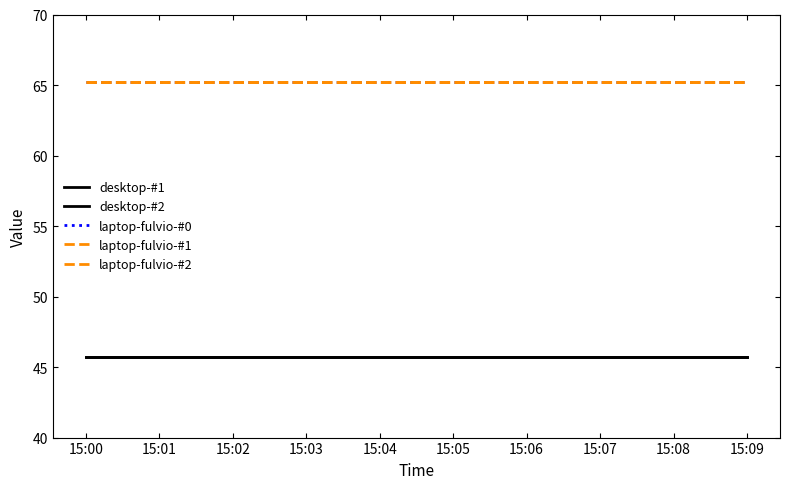

Does the chart display data point markers on the line(s)?

No